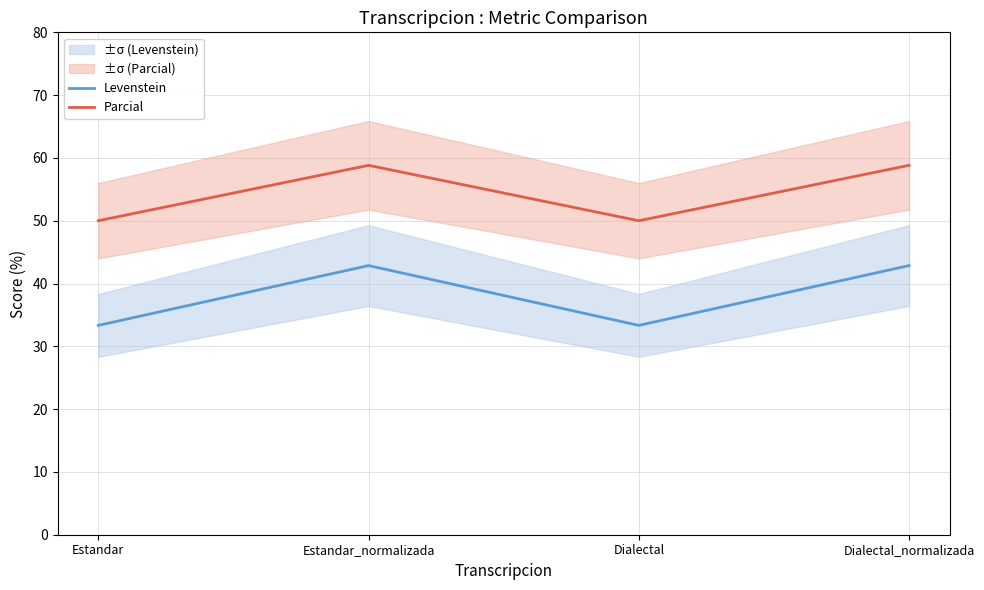

Is it true that Levenstein equals 50.6 at Estandar?

False